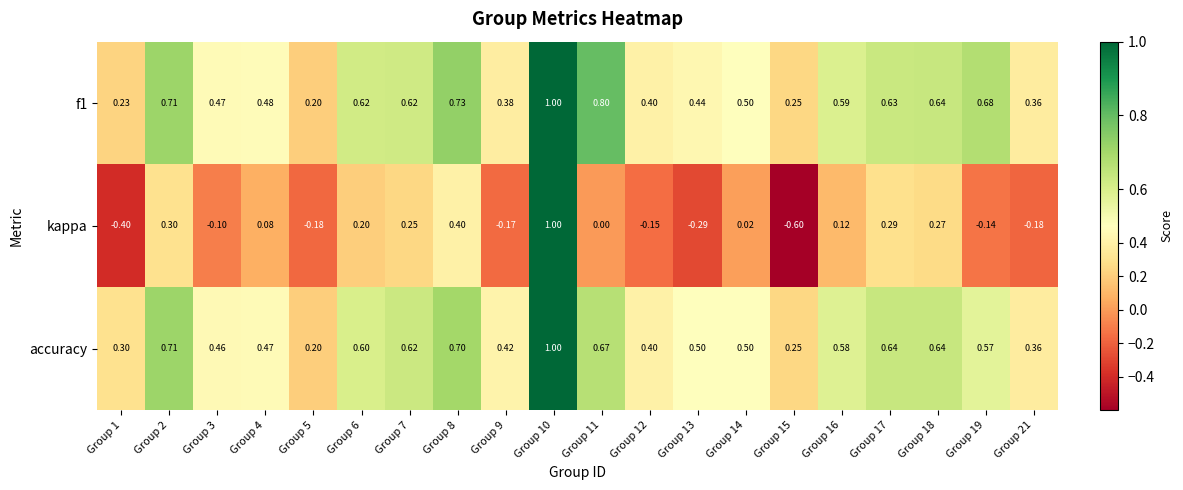

Is the value of f1 at Group 11 greater than the value of kappa at Group 3?

Yes